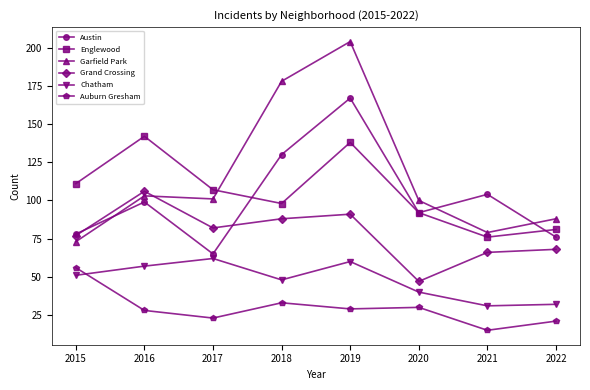

What is the value of the Austin point at the 8th from the left?

76